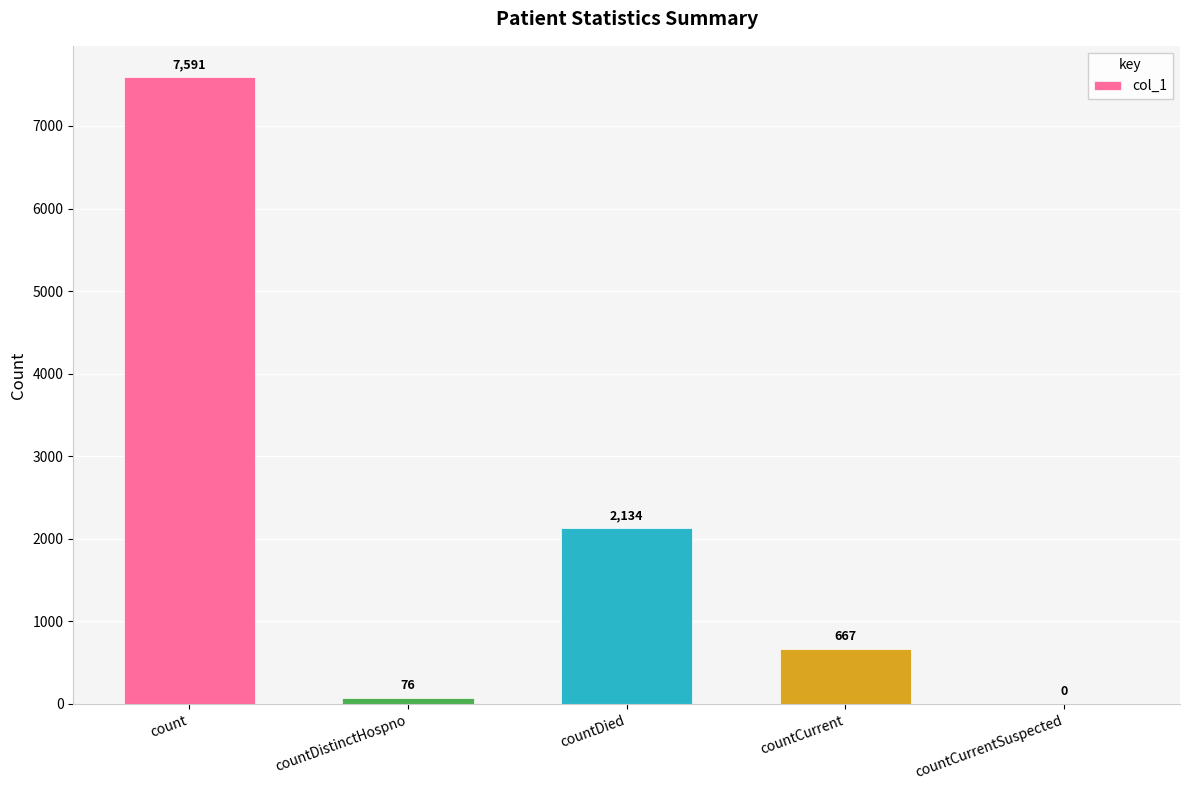

At which category does the chart reach its peak across all series?

count